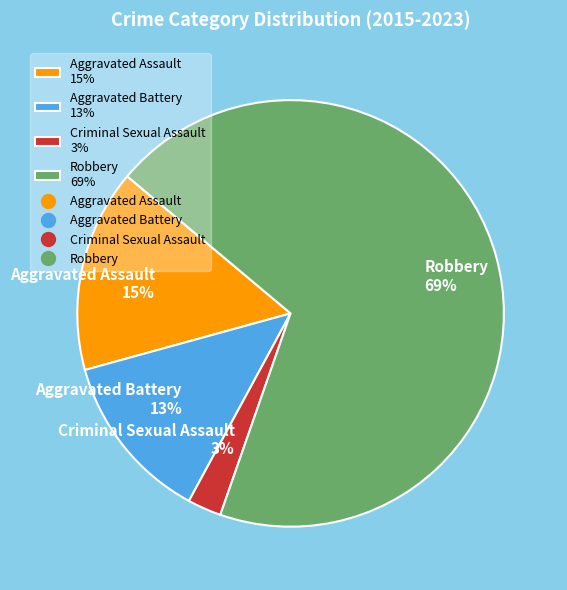

Which category has the biggest portion of the pie?

Robbery